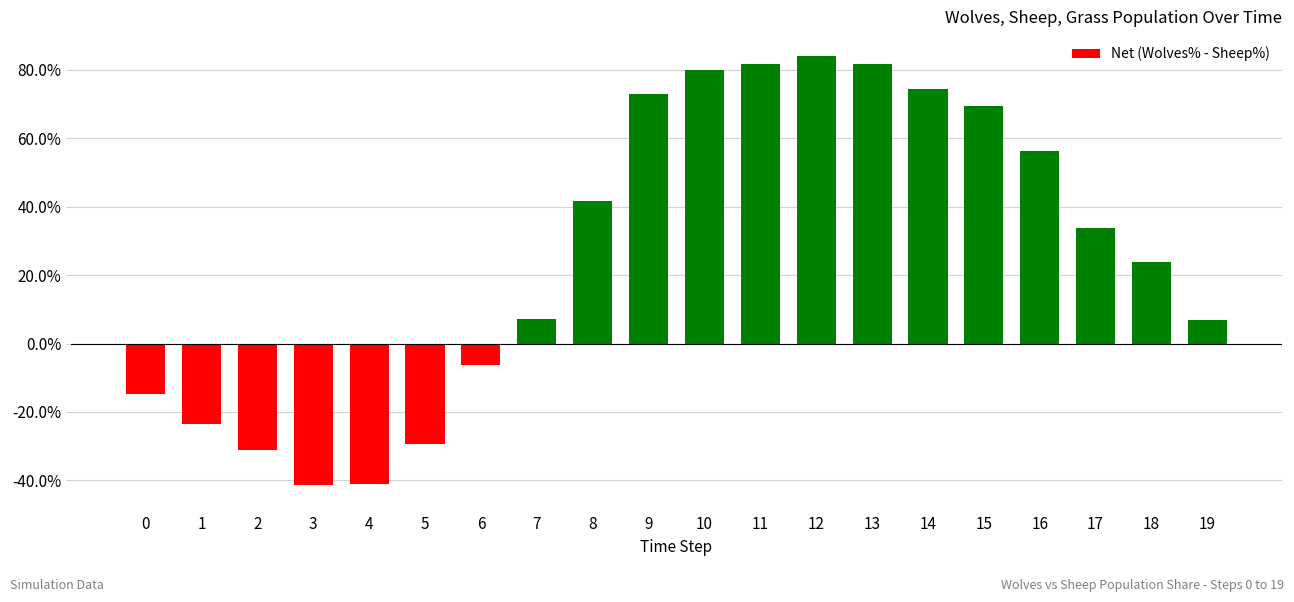

What is the greatest value displayed?

84.1